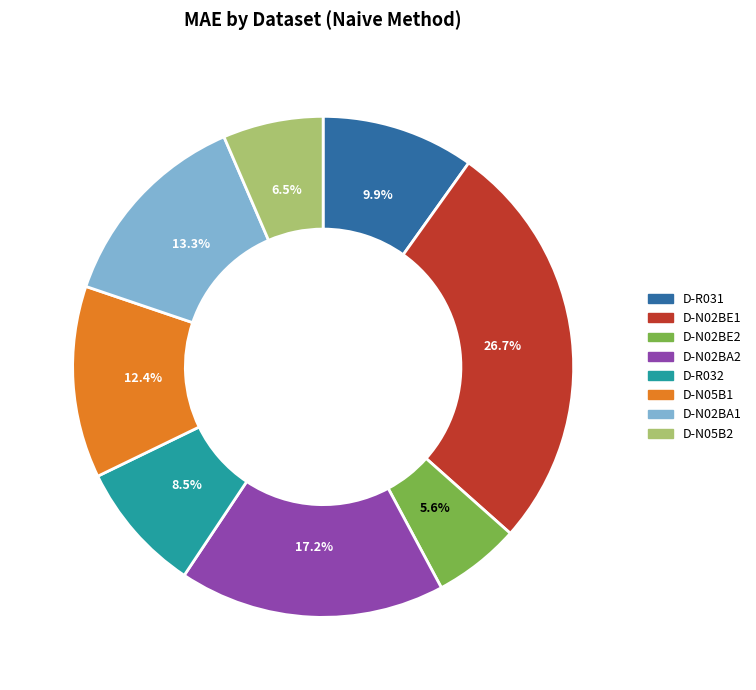

Is there any slice that represents more than half of the pie?

No